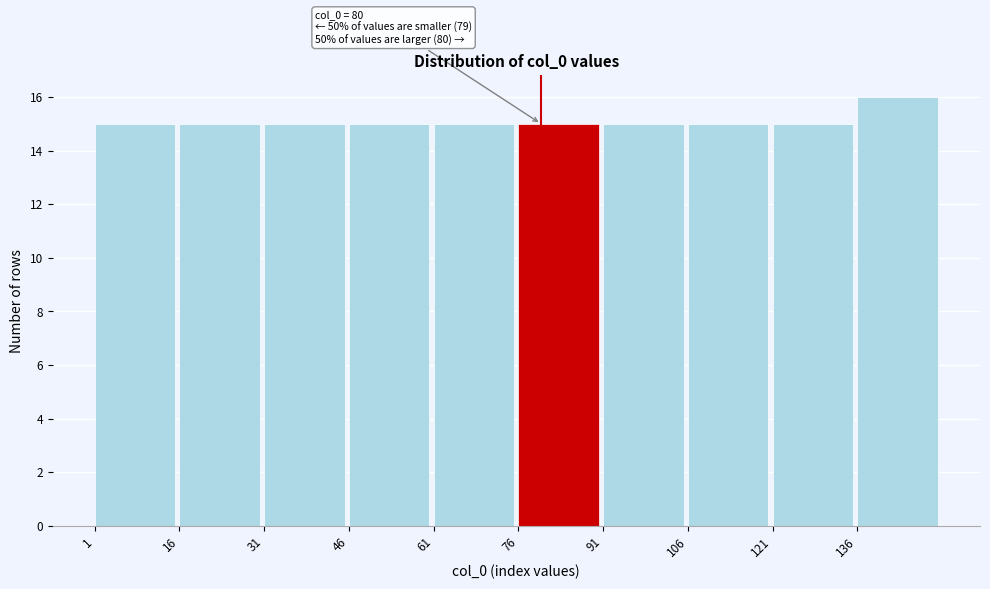

Over which range of the x-axis is the bar tallest?

136 to 151